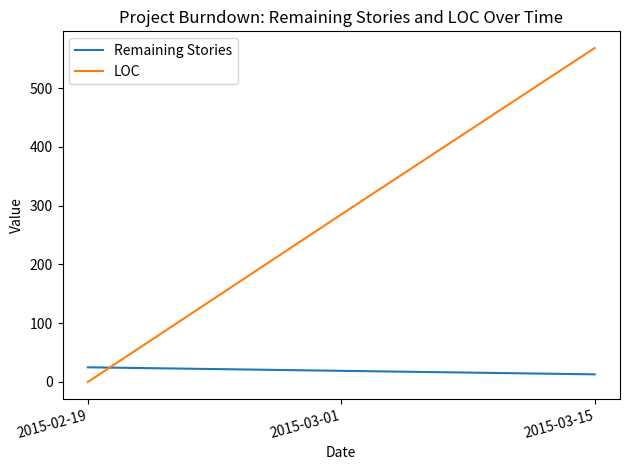

True or false: LOC has a value of 568 at 2015-03-15.

True